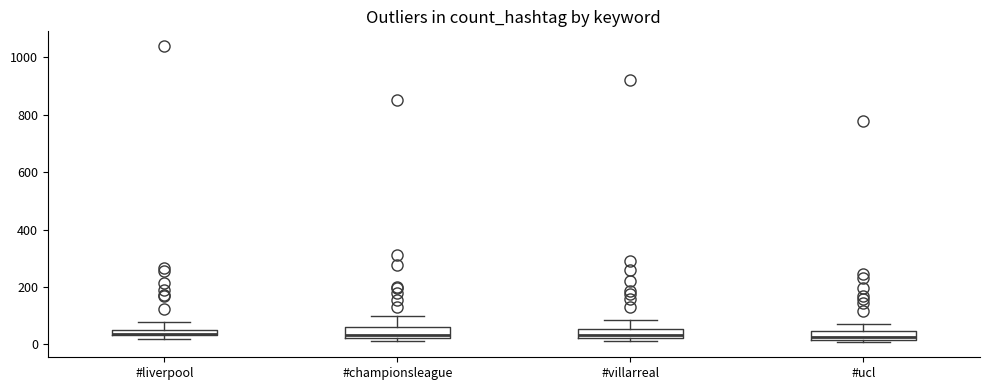

Where does the upper whisker of the box for #ucl end on the y-axis? The values are not printed on the chart, so give them approximately, as read against the axis.

80